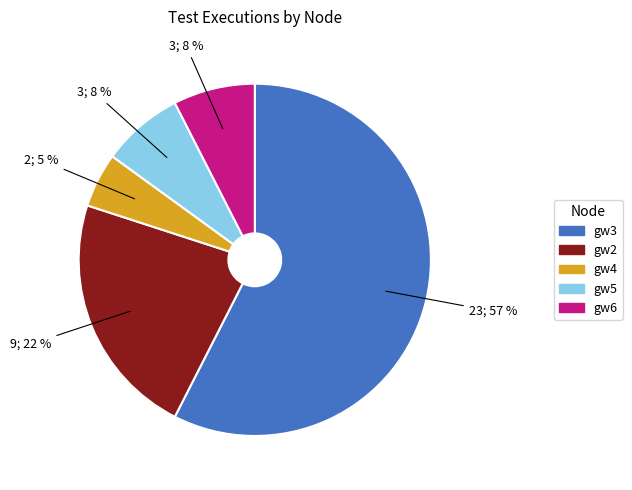

To the nearest percent, what percentage of the pie is gw3?

58%